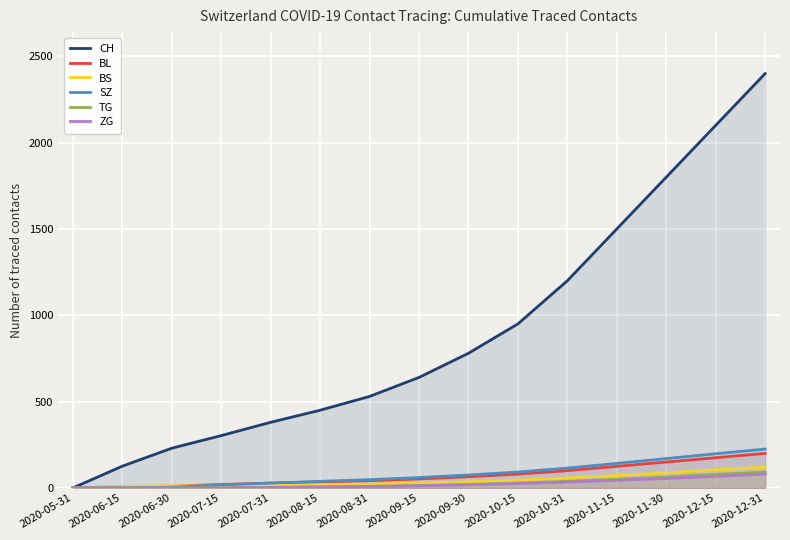

Reading right to left, what are all the values shown in this chart?

CH: 2020-12-31=2400	2020-12-15=2100	2020-11-30=1800	2020-11-15=1500	2020-10-31=1200	2020-10-15=950	2020-09-30=780	2020-09-15=640	2020-08-31=530	2020-08-15=450	2020-07-31=380	2020-07-15=303	2020-06-30=230	2020-06-15=126	2020-05-31=0
BL: 2020-12-31=200	2020-12-15=175	2020-11-30=150	2020-11-15=125	2020-10-31=100	2020-10-15=80	2020-09-30=65	2020-09-15=52	2020-08-31=42	2020-08-15=35	2020-07-31=28	2020-07-15=20	2020-06-30=10	2020-06-15=7	2020-05-31=0
BS: 2020-12-31=120	2020-12-15=105	2020-11-30=88	2020-11-15=72	2020-10-31=58	2020-10-15=45	2020-09-30=35	2020-09-15=28	2020-08-31=22	2020-08-15=18	2020-07-31=14	2020-07-15=12	2020-06-30=12	2020-06-15=9	2020-05-31=0
SZ: 2020-12-31=225	2020-12-15=198	2020-11-30=170	2020-11-15=142	2020-10-31=115	2020-10-15=92	2020-09-30=75	2020-09-15=60	2020-08-31=48	2020-08-15=38	2020-07-31=28	2020-07-15=17	2020-06-30=4	2020-06-15=0	2020-05-31=0
TG: 2020-12-31=92	2020-12-15=78	2020-11-30=63	2020-11-15=50	2020-10-31=38	2020-10-15=28	2020-09-30=20	2020-09-15=14	2020-08-31=9	2020-08-15=6	2020-07-31=3	2020-07-15=1	2020-06-30=0	2020-06-15=0	2020-05-31=0
ZG: 2020-12-31=80	2020-12-15=67	2020-11-30=55	2020-11-15=44	2020-10-31=34	2020-10-15=25	2020-09-30=18	2020-09-15=12	2020-08-31=8	2020-08-15=5	2020-07-31=2	2020-07-15=0	2020-06-30=0	2020-06-15=0	2020-05-31=0